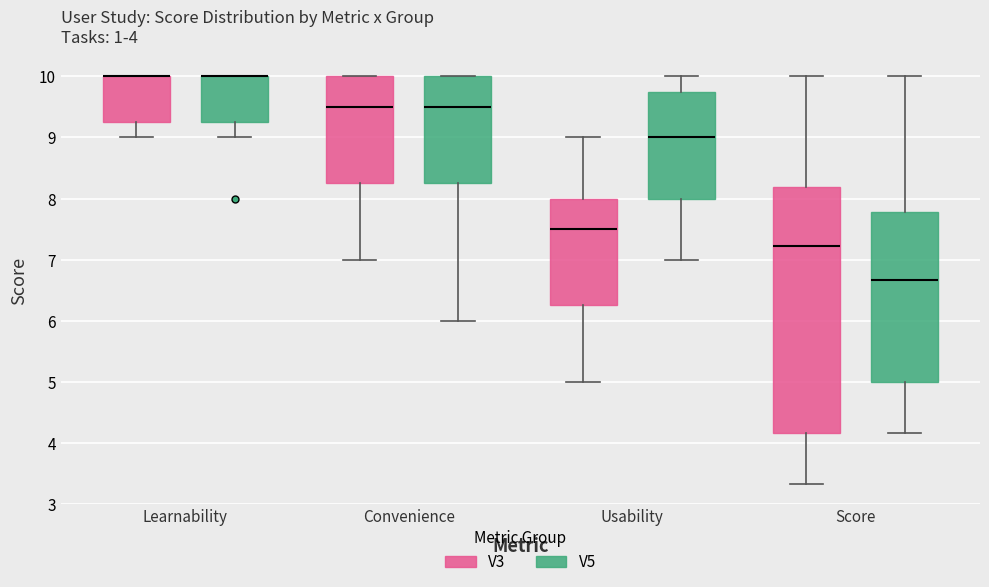

Which box is the tallest, from its lower edge to its upper edge?

Score (V3)